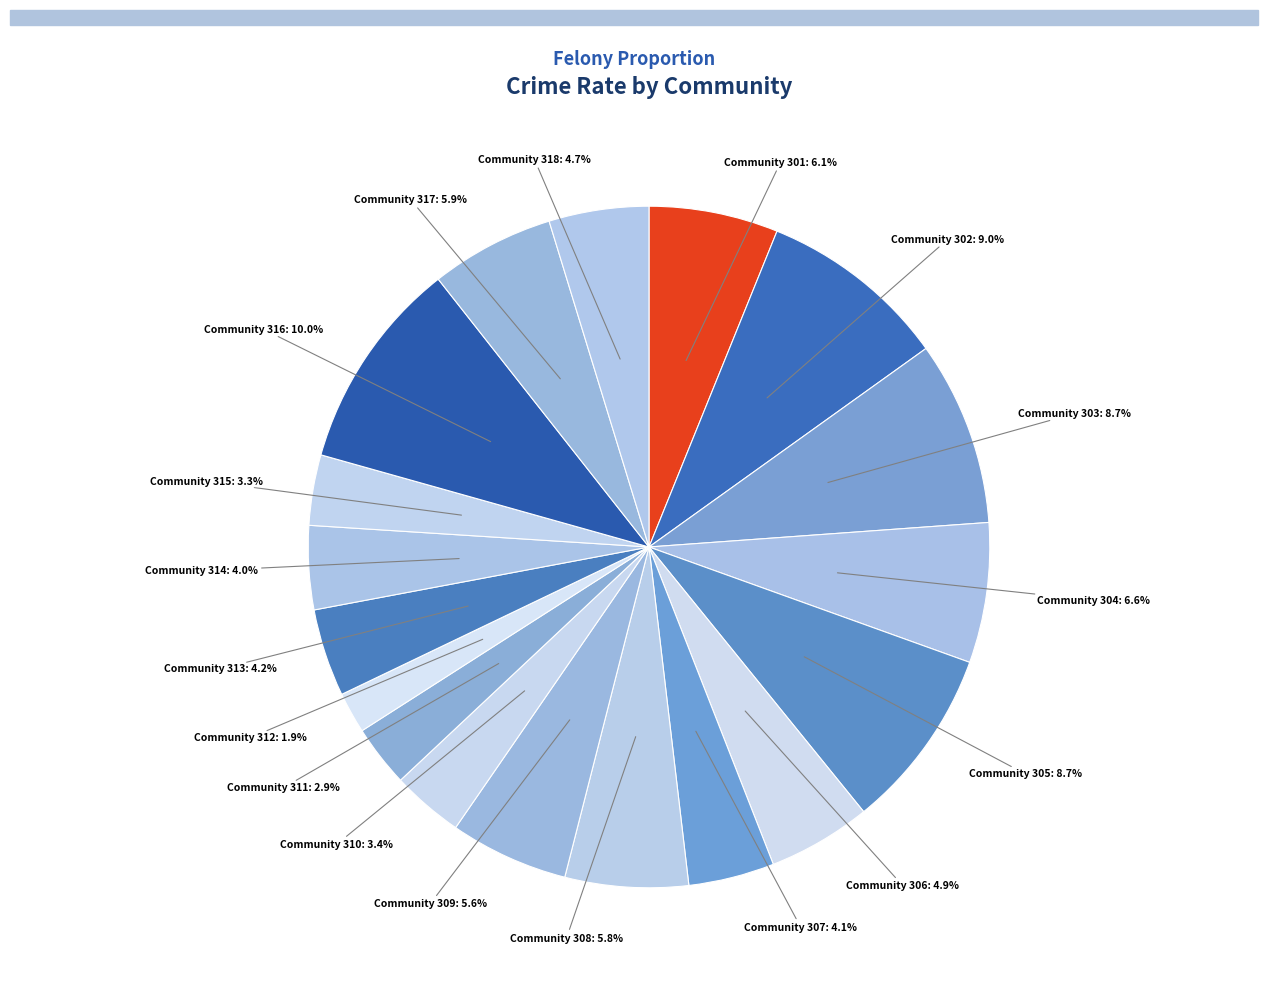

Which slice is the smallest?

312